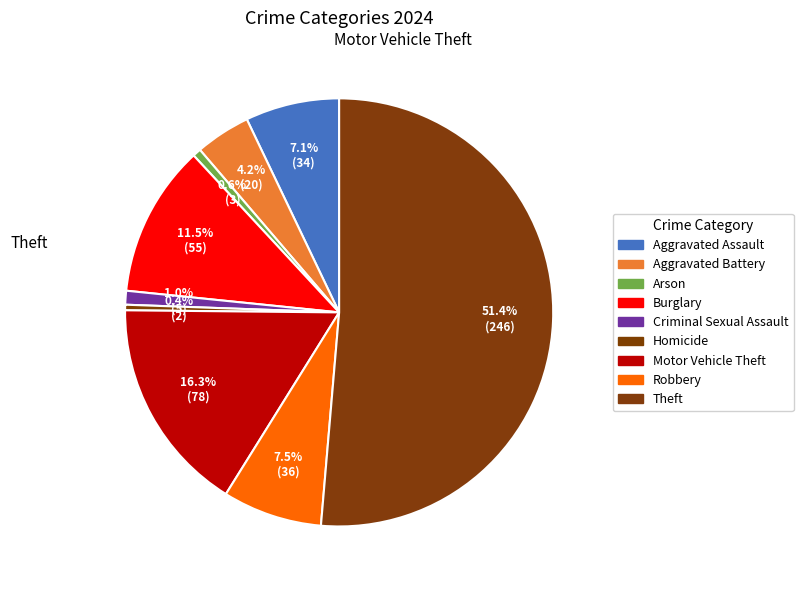

Which slice is the smallest?

Homicide